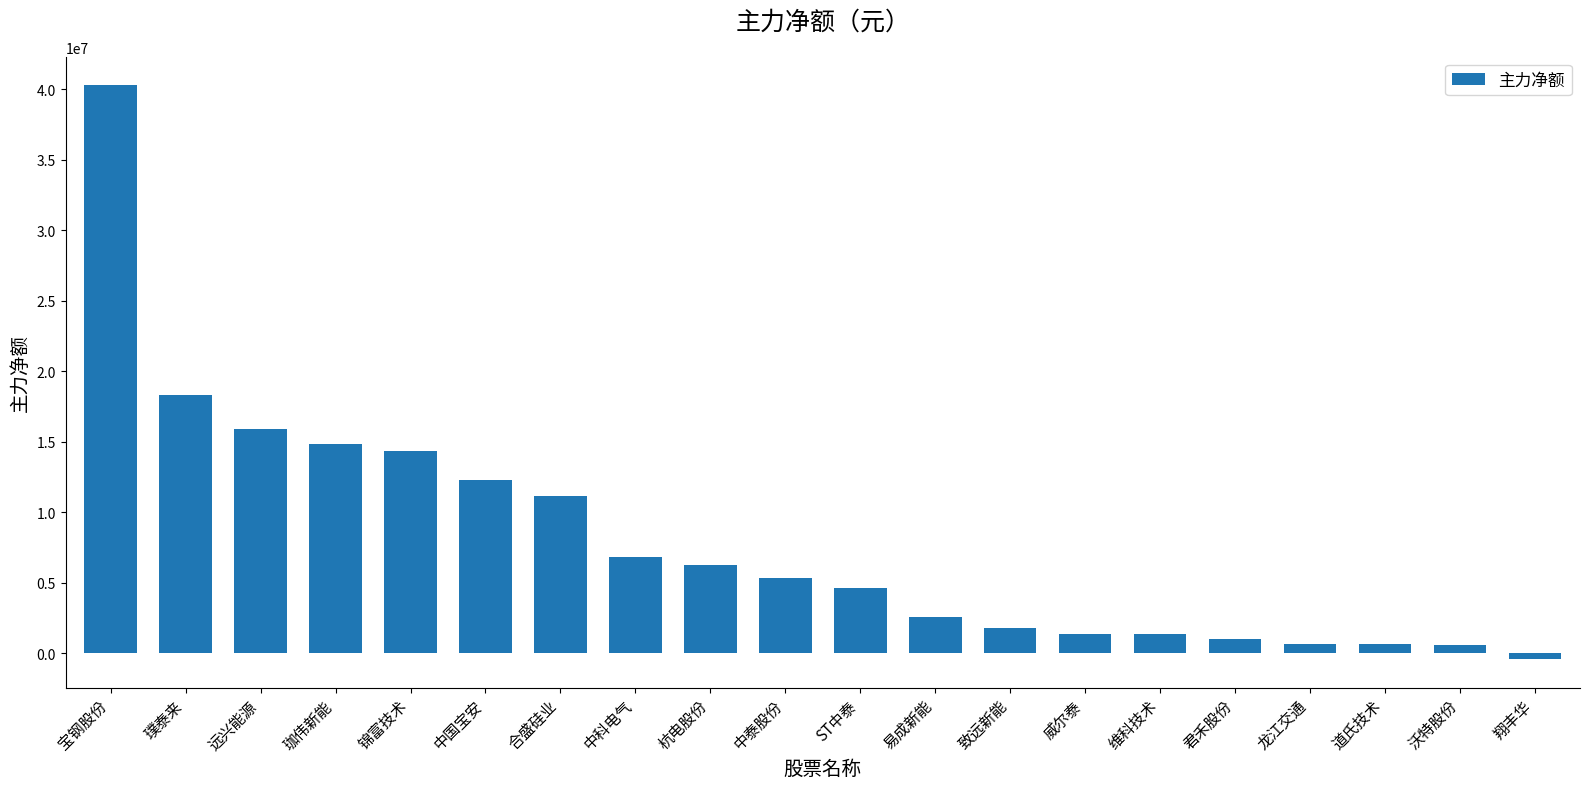

What is the smallest value displayed?

-407699